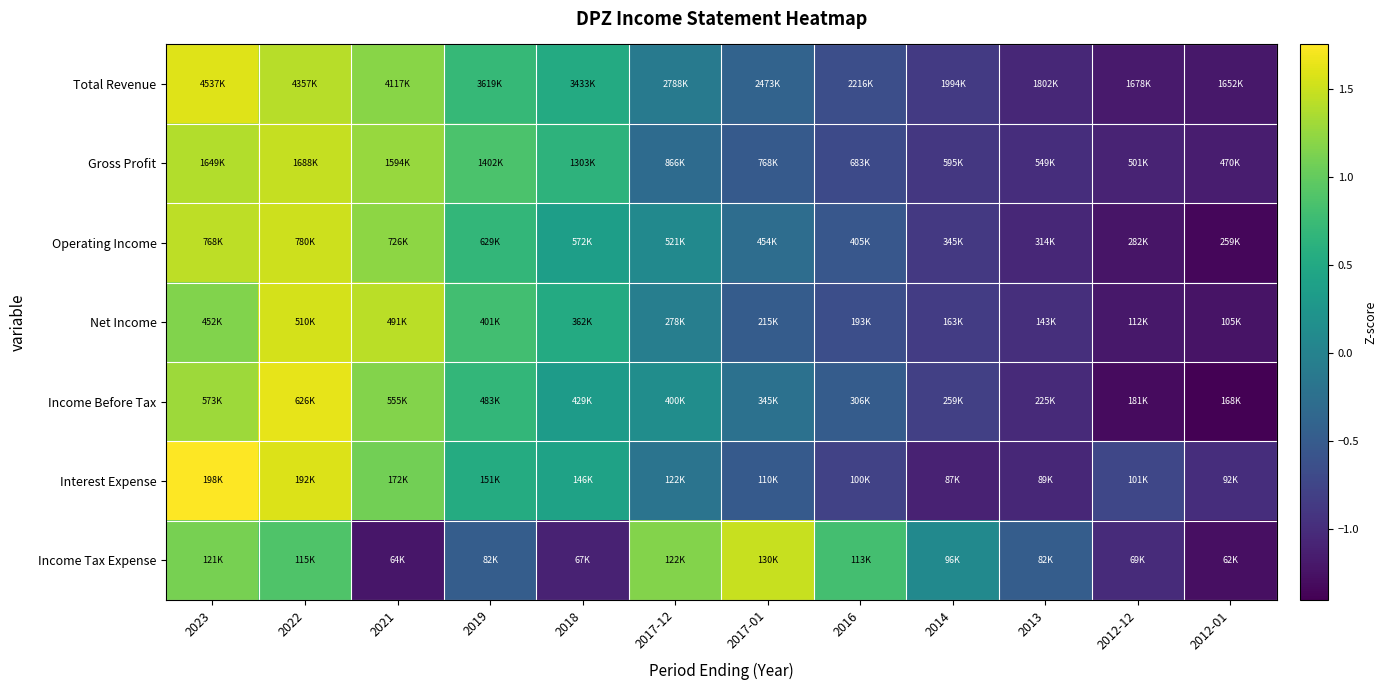

Reading left to right, transcribe all the data shown in this chart.

Total Revenue: 2023=1.6	2022=1.4	2021=1.2	2019=0.7	2018=0.5	2017-12=-0.1	2017-01=-0.4	2016=-0.7	2014=-0.9	2013=-1.1	2012-12=-1.2	2012-01=-1.2
Gross Profit: 2023=1.4	2022=1.5	2021=1.3	2019=0.9	2018=0.6	2017-12=-0.3	2017-01=-0.5	2016=-0.7	2014=-0.9	2013=-1.0	2012-12=-1.1	2012-01=-1.2
Operating Income: 2023=1.4	2022=1.5	2021=1.2	2019=0.7	2018=0.4	2017-12=0.1	2017-01=-0.3	2016=-0.5	2014=-0.9	2013=-1.0	2012-12=-1.2	2012-01=-1.3
Net Income: 2023=1.2	2022=1.6	2021=1.4	2019=0.8	2018=0.5	2017-12=-0.1	2017-01=-0.5	2016=-0.6	2014=-0.8	2013=-1.0	2012-12=-1.2	2012-01=-1.2
Income Before Tax: 2023=1.3	2022=1.6	2021=1.2	2019=0.7	2018=0.3	2017-12=0.1	2017-01=-0.2	2016=-0.5	2014=-0.8	2013=-1.0	2012-12=-1.3	2012-01=-1.4
Interest Expense: 2023=1.8	2022=1.6	2021=1.1	2019=0.5	2018=0.4	2017-12=-0.2	2017-01=-0.5	2016=-0.8	2014=-1.1	2013=-1.1	2012-12=-0.7	2012-01=-1.0
Income Tax Expense: 2023=1.1	2022=0.9	2021=-1.2	2019=-0.5	2018=-1.1	2017-12=1.2	2017-01=1.5	2016=0.8	2014=0.1	2013=-0.5	2012-12=-1.0	2012-01=-1.3